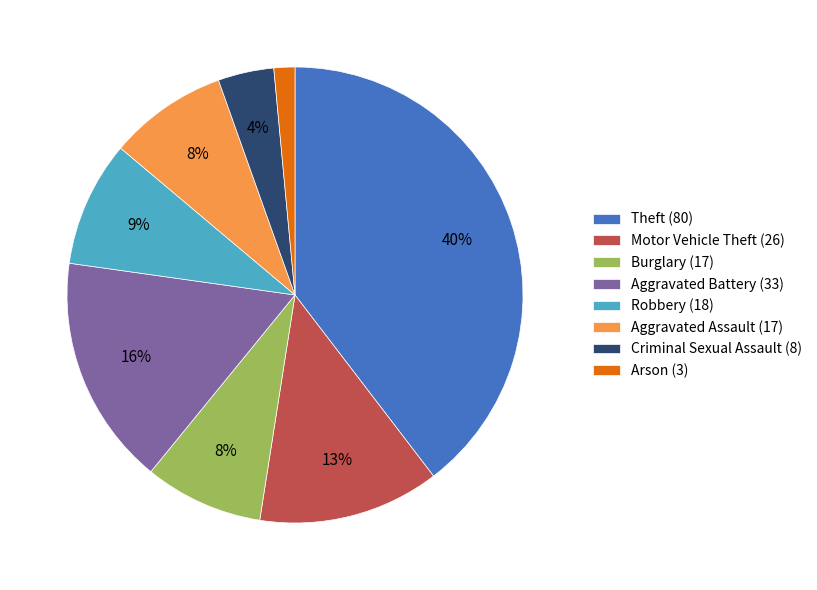

To the nearest percent, what is the average slice percentage?

12%